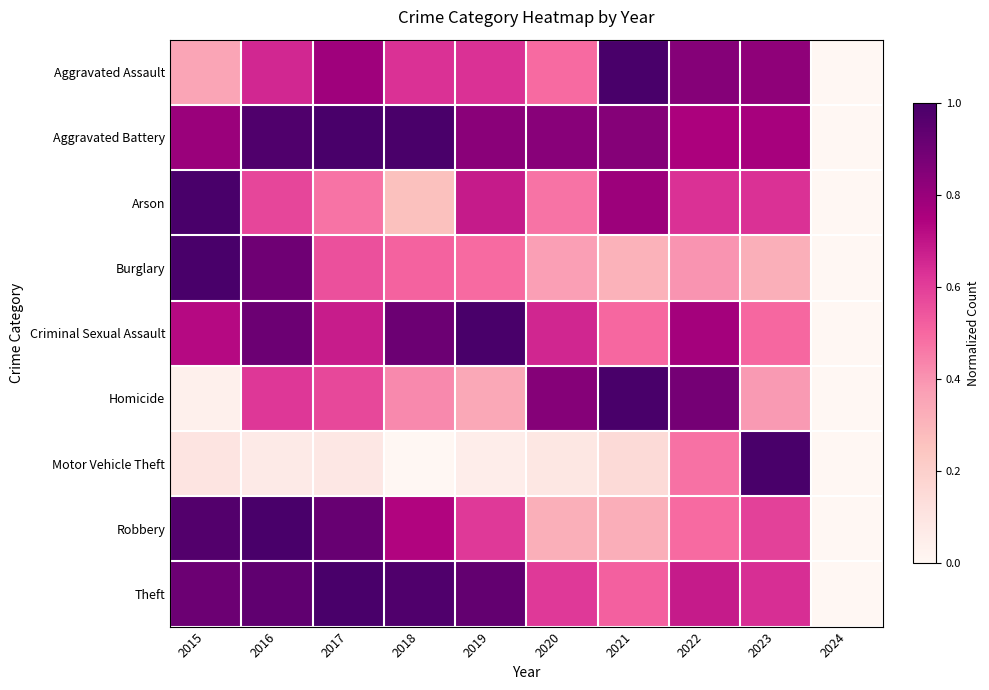

Reading left to right, transcribe all the data shown in this chart.

Aggravated Assault: 2015=0.4	2016=0.7	2017=0.8	2018=0.6	2019=0.6	2020=0.5	2021=1.0	2022=0.8	2023=0.8	2024=0.0
Aggravated Battery: 2015=0.8	2016=1.0	2017=1.0	2018=1.0	2019=0.8	2020=0.8	2021=0.8	2022=0.8	2023=0.8	2024=0.0
Arson: 2015=1.0	2016=0.6	2017=0.5	2018=0.3	2019=0.7	2020=0.5	2021=0.8	2022=0.6	2023=0.6	2024=0.0
Burglary: 2015=1.0	2016=0.9	2017=0.6	2018=0.5	2019=0.5	2020=0.4	2021=0.3	2022=0.4	2023=0.3	2024=0.0
Criminal Sexual Assault: 2015=0.7	2016=0.9	2017=0.7	2018=0.9	2019=1.0	2020=0.7	2021=0.5	2022=0.8	2023=0.5	2024=0.0
Homicide: 2015=0.0	2016=0.6	2017=0.6	2018=0.4	2019=0.3	2020=0.8	2021=1.0	2022=0.9	2023=0.4	2024=0.0
Motor Vehicle Theft: 2015=0.1	2016=0.1	2017=0.1	2018=0.0	2019=0.1	2020=0.1	2021=0.1	2022=0.5	2023=1.0	2024=0.0
Robbery: 2015=1.0	2016=1.0	2017=0.9	2018=0.7	2019=0.6	2020=0.3	2021=0.3	2022=0.5	2023=0.6	2024=0.0
Theft: 2015=0.9	2016=0.9	2017=1.0	2018=1.0	2019=0.9	2020=0.6	2021=0.5	2022=0.7	2023=0.6	2024=0.0